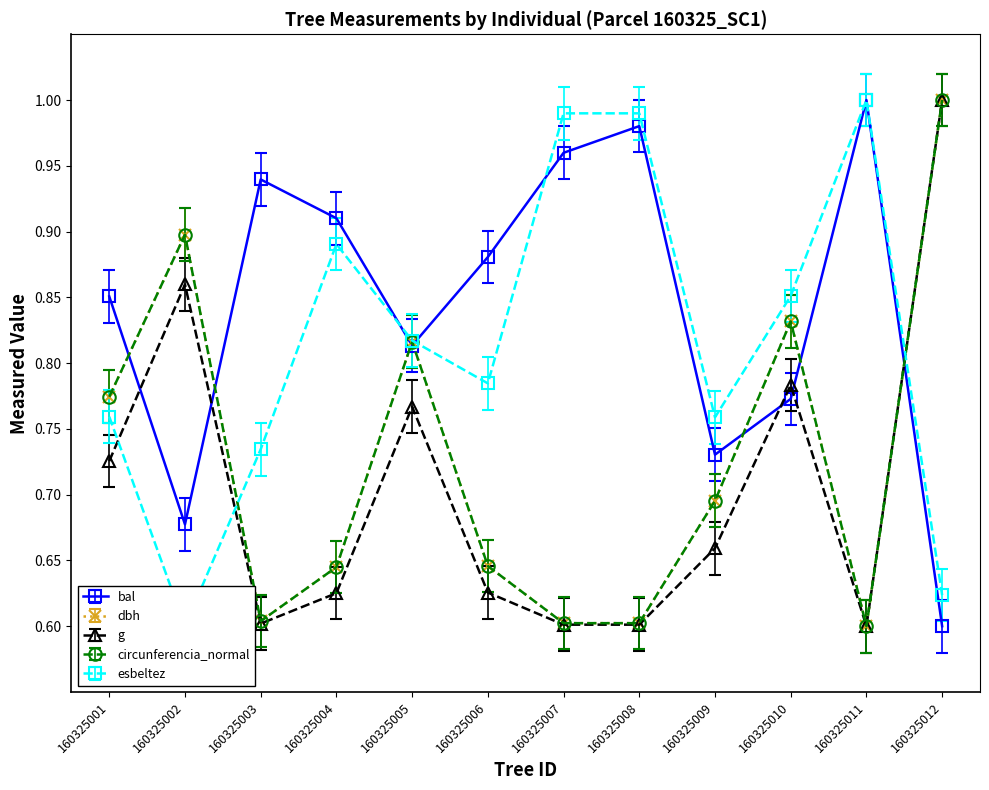

What are all the series names shown in the legend?

bal, dbh, g, circunferencia_normal, esbeltez